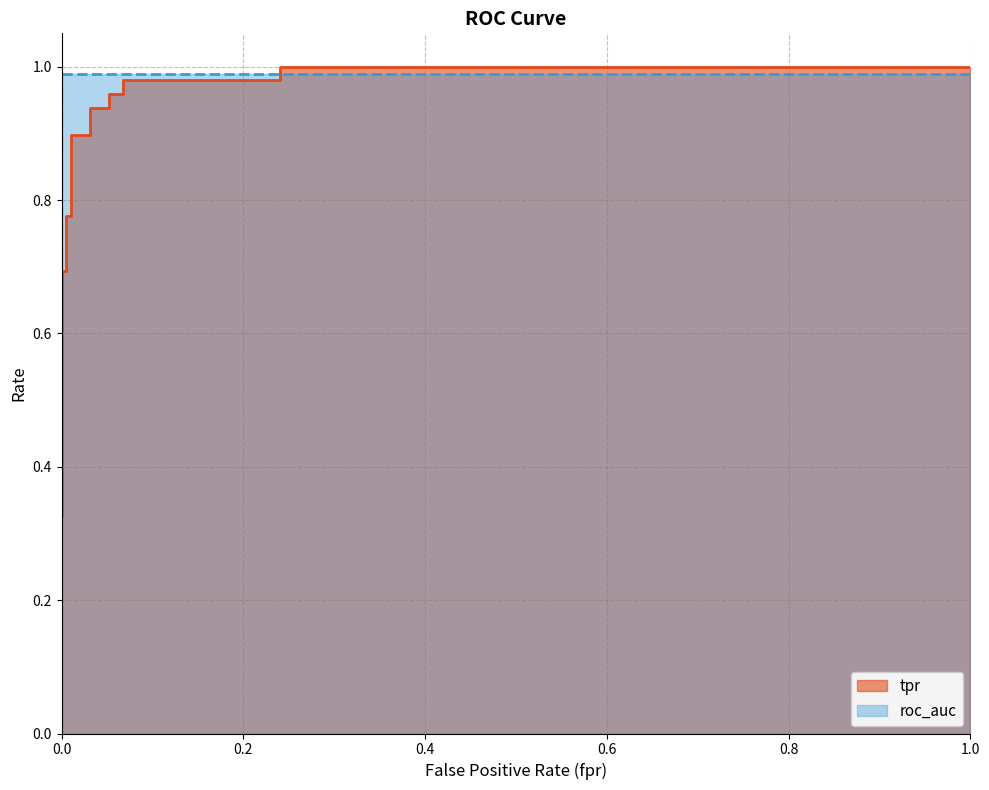

True or false: the data has more than 0 interior local peaks.

False